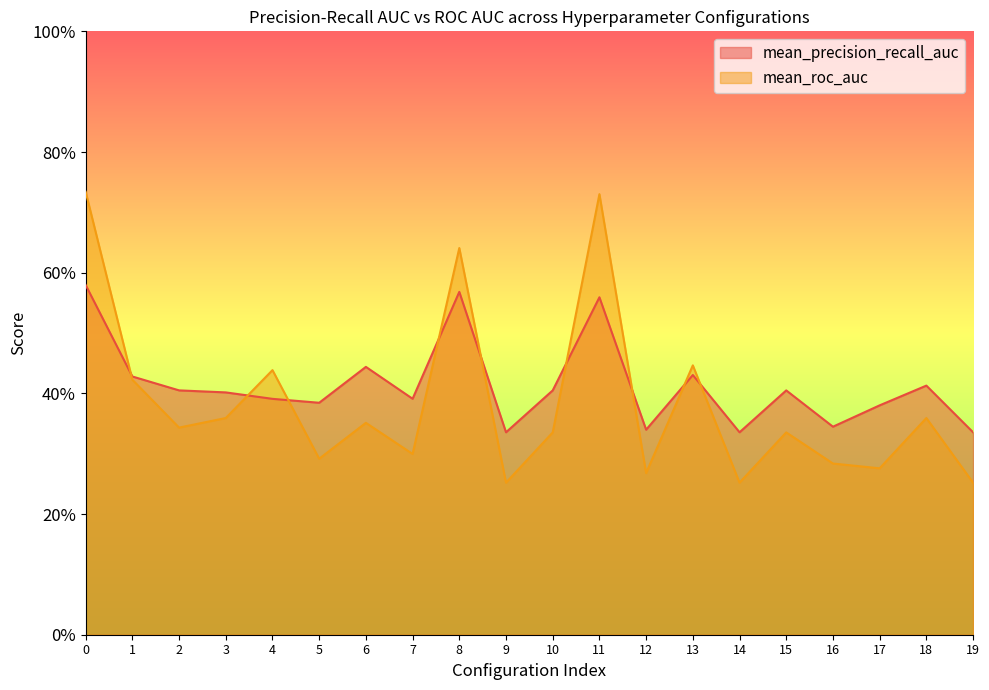

How many mean_precision_recall_auc values are between 0 and 1?

20